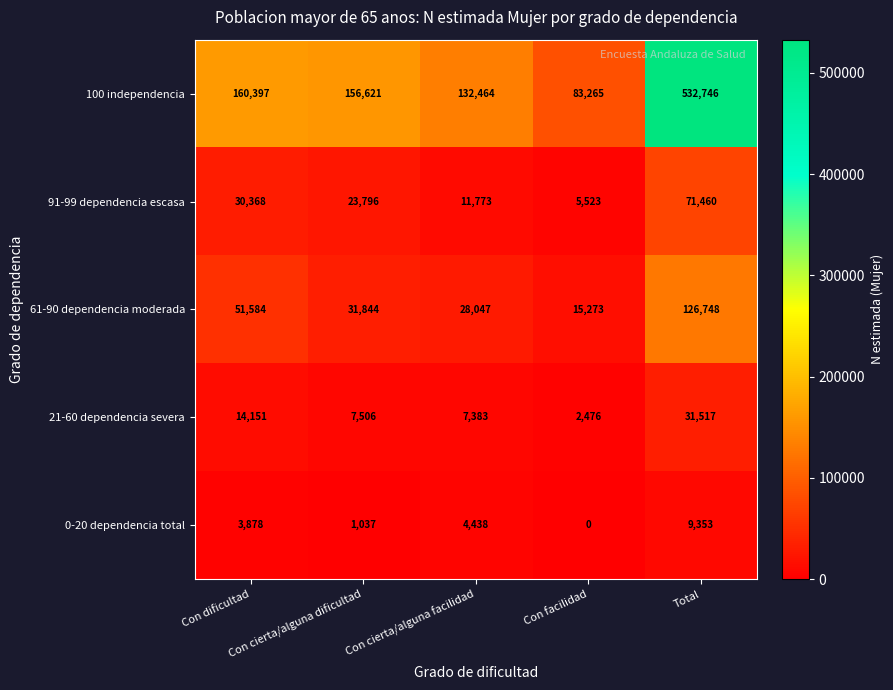

What is the total value across all series at Con dificultad?

260378